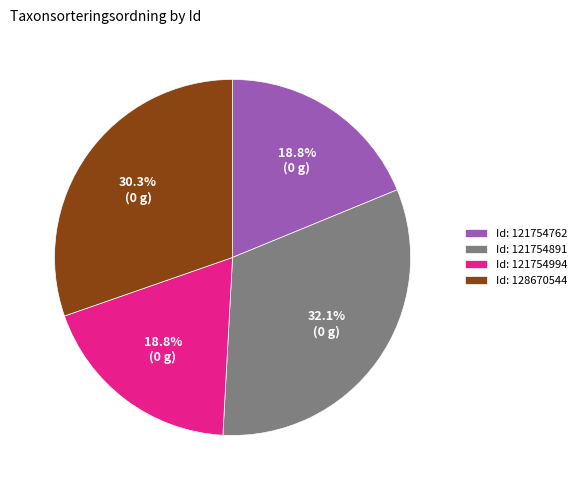

How much of the chart is everything except Id: 121754994?

81.2%